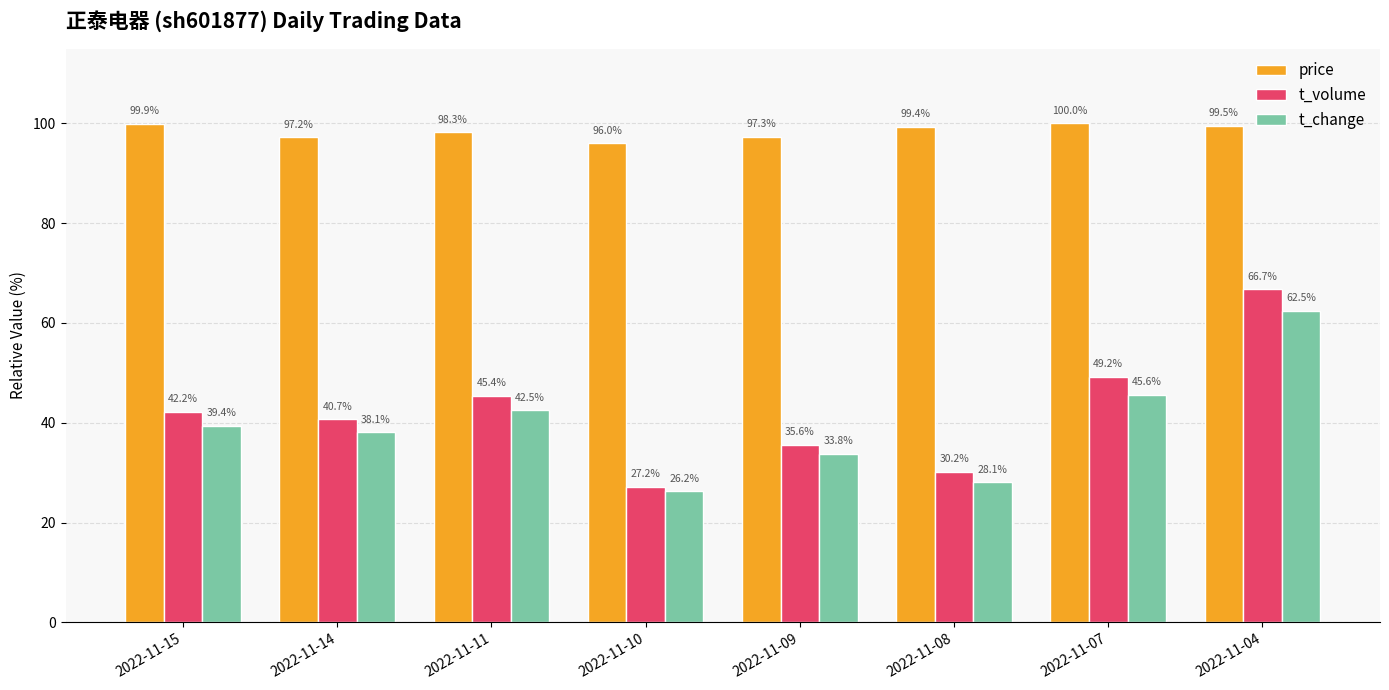

Which series has the widest spread of values?

t_volume